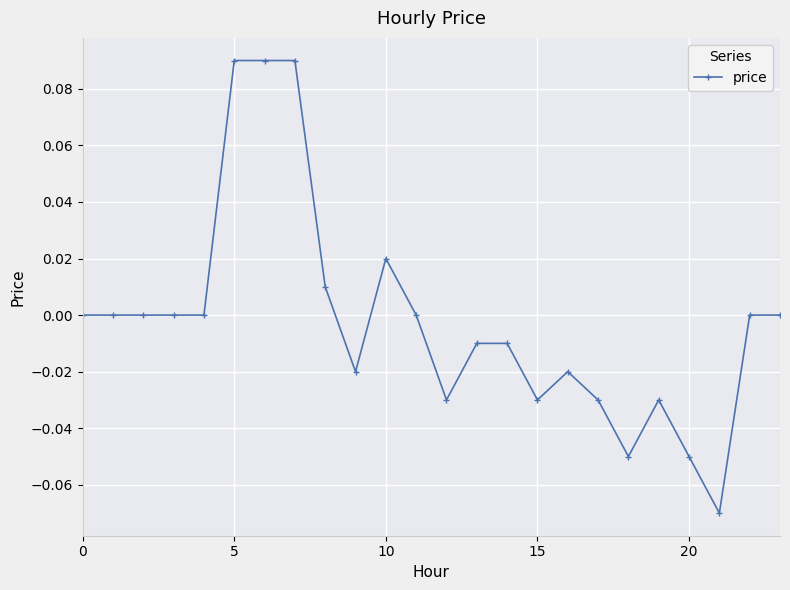

True or false: there are more than 0 points higher than both neighbors.

True